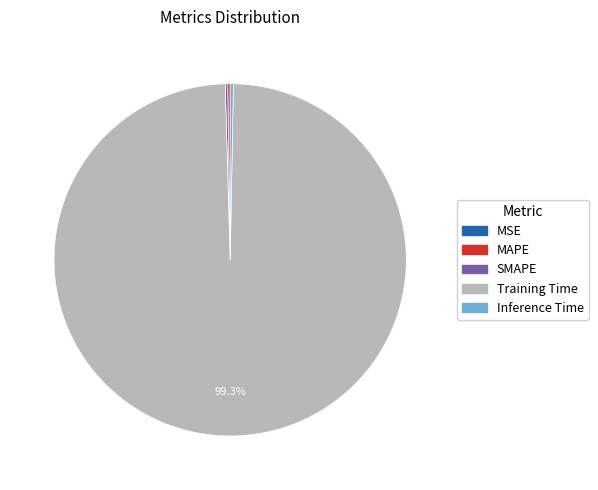

Which category accounts for the majority?

Training Time